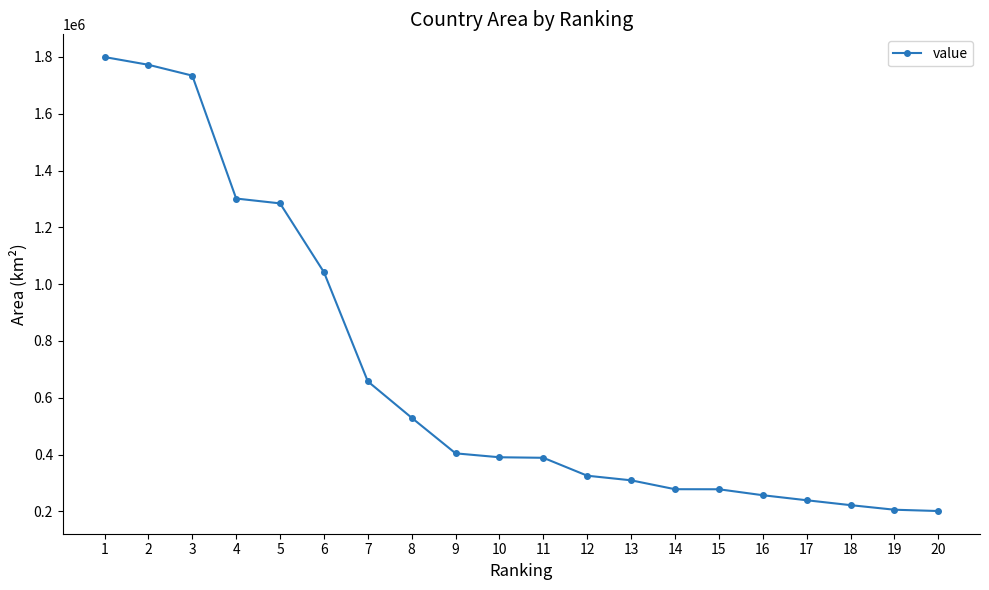

Does the chart display data point markers on the line(s)?

Yes